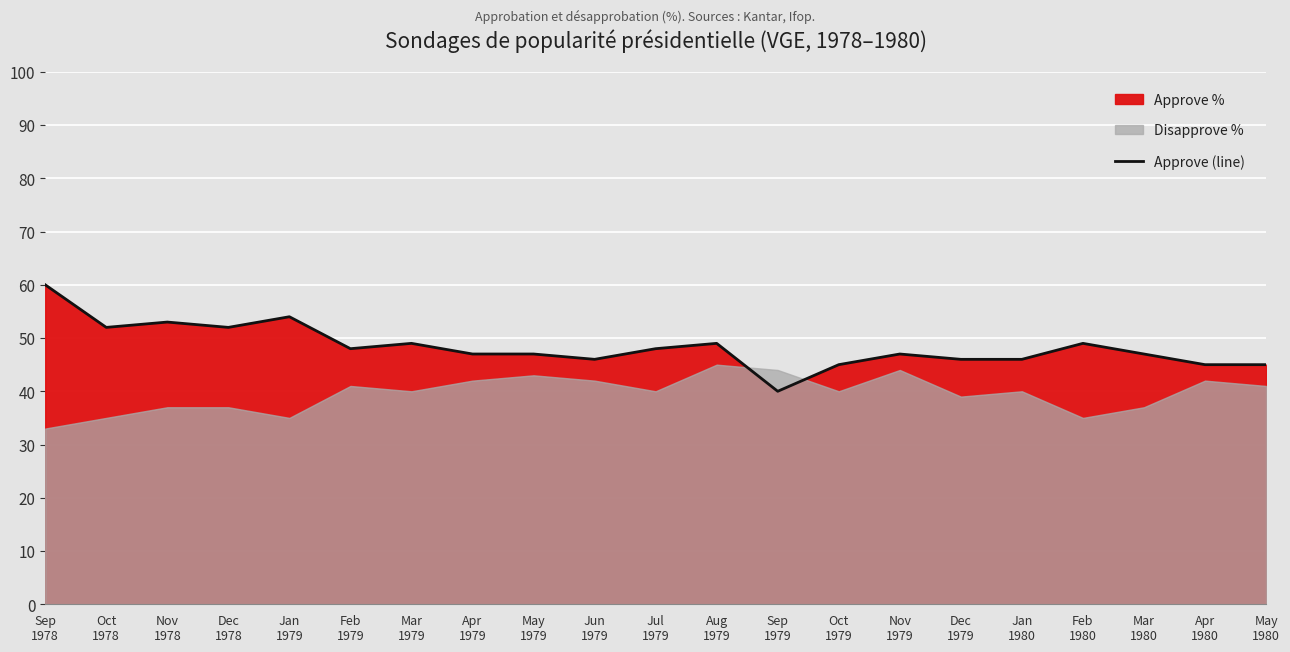

List the labels in order of value, smallest first.

Sep
1979, Oct
1979, Apr
1980, May
1980, Jun
1979, Dec
1979, Jan
1980, Apr
1979, May
1979, Nov
1979, Mar
1980, Feb
1979, Jul
1979, Mar
1979, Aug
1979, Feb
1980, Oct
1978, Dec
1978, Nov
1978, Jan
1979, Sep
1978